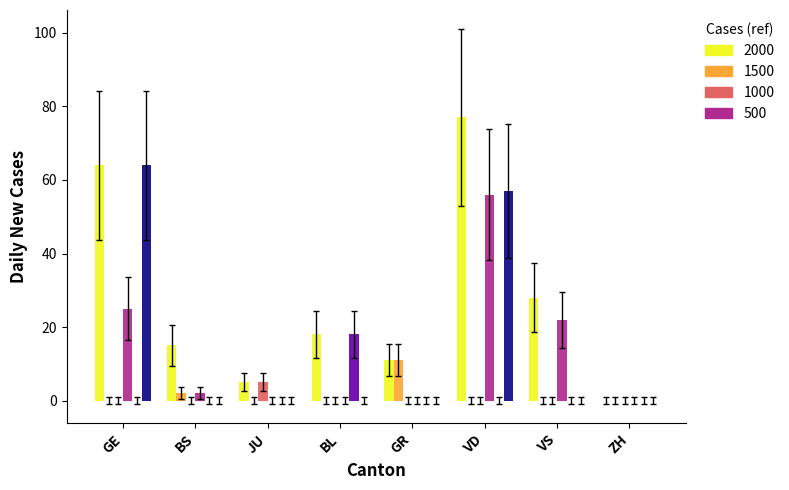

How many groups of bars are there?

8